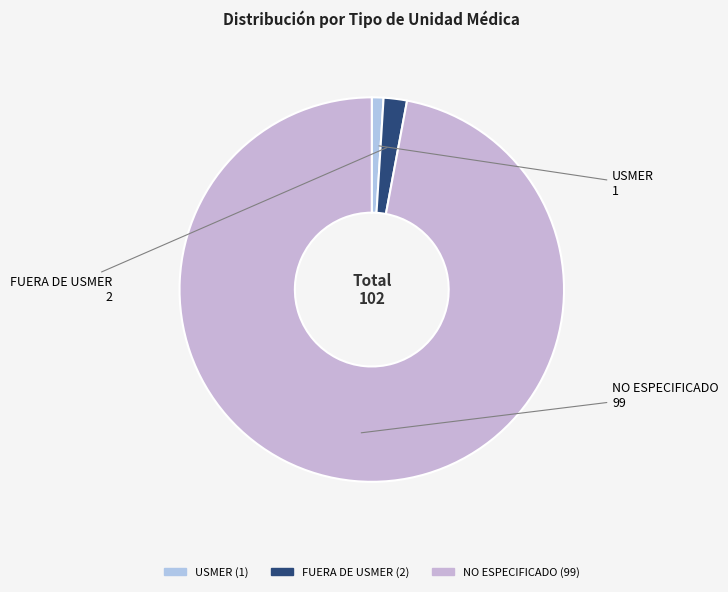

Does FUERA DE USMER represent more than half of the total?

No